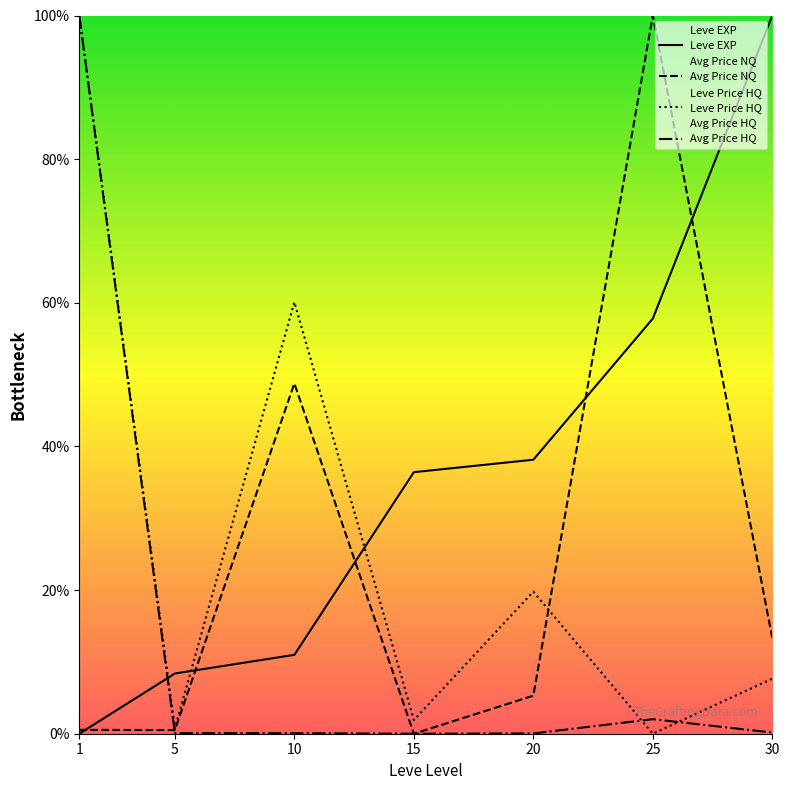

Does the chart have visible grid lines?

No